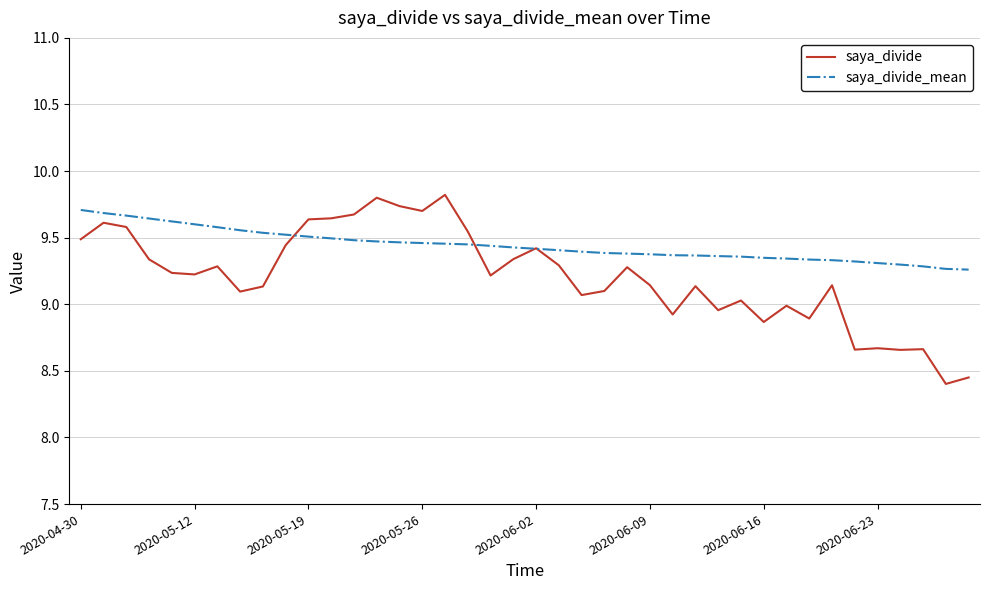

Which series has the largest range (max minus min)?

saya_divide